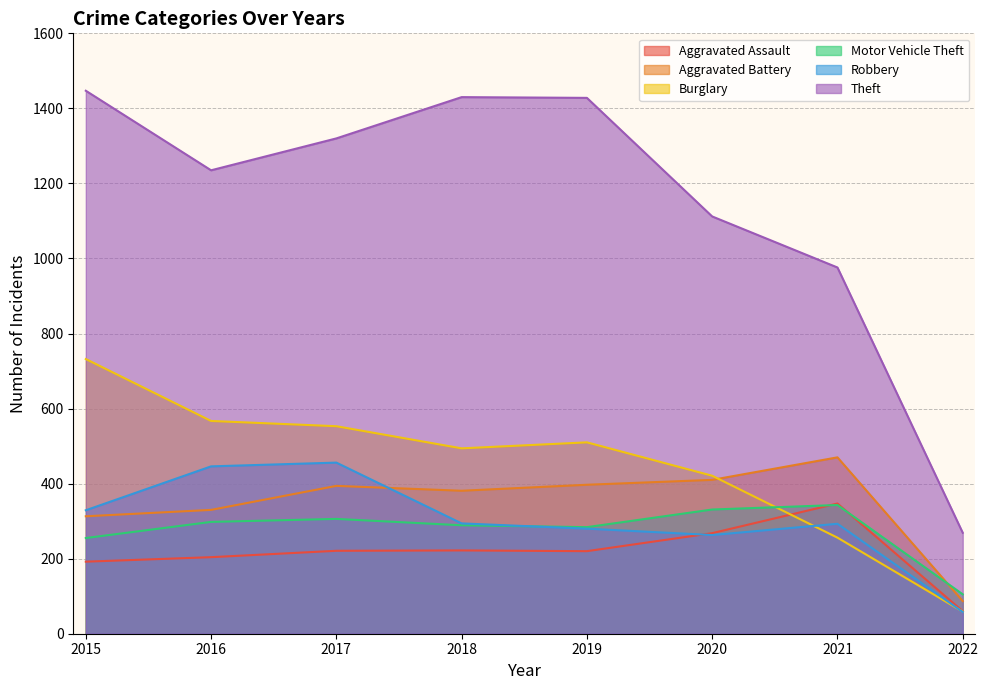

What is the value of the Robbery point at the 4th from the left?

294